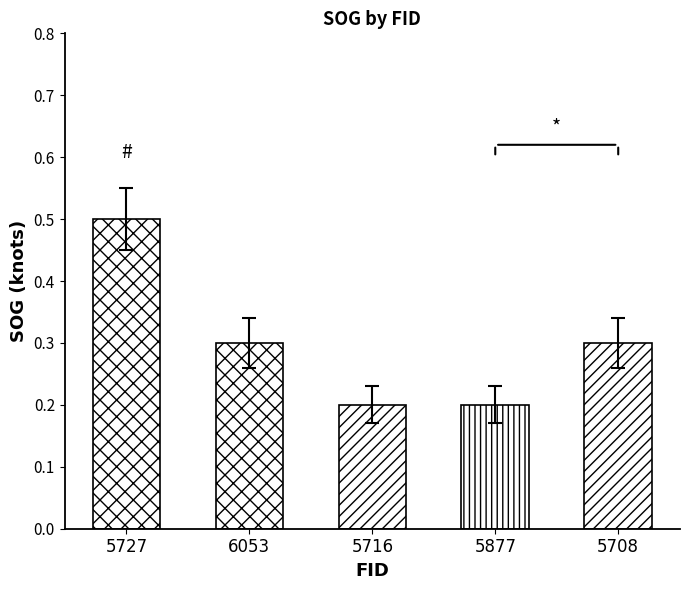

Reading left to right, what are all the values shown in this chart?

5727=0.5	6053=0.3	5716=0.2	5877=0.2	5708=0.3